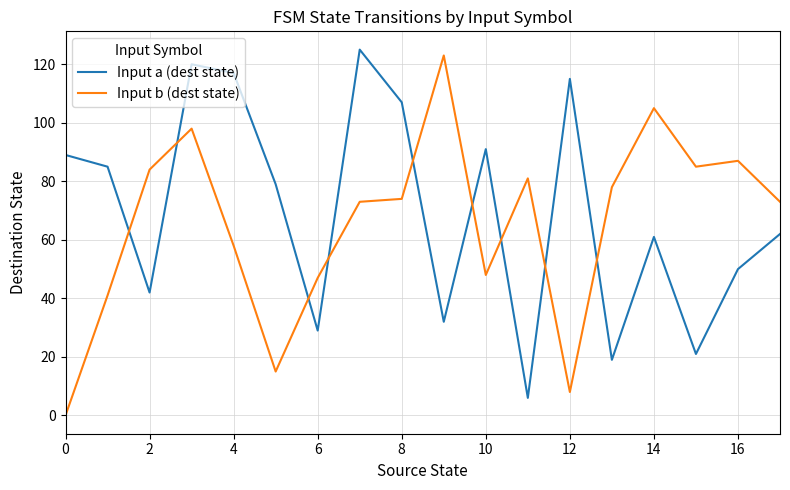

At how many categories does at least one series exceed 26?

18